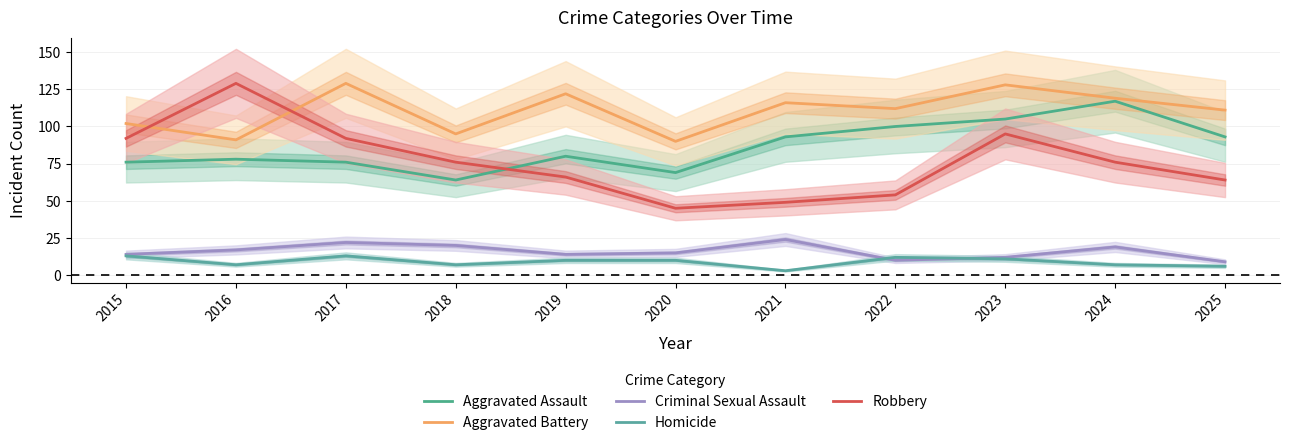

Between 2015 and 2023, which series saw the biggest shift?

Aggravated Assault